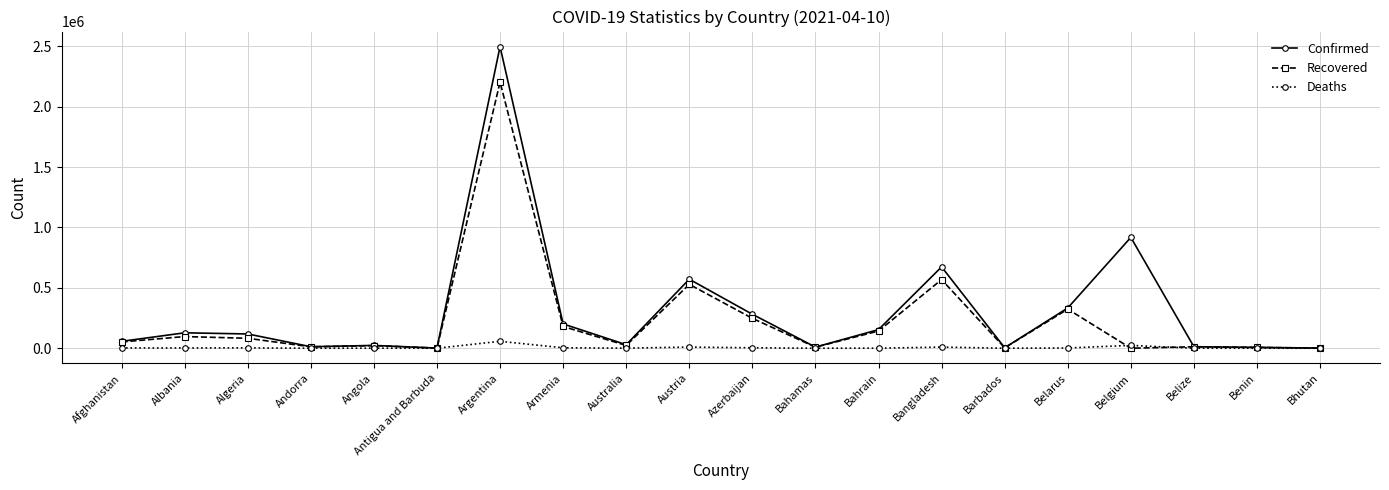

The Deaths series shows 549 at Angola. True or false?

True